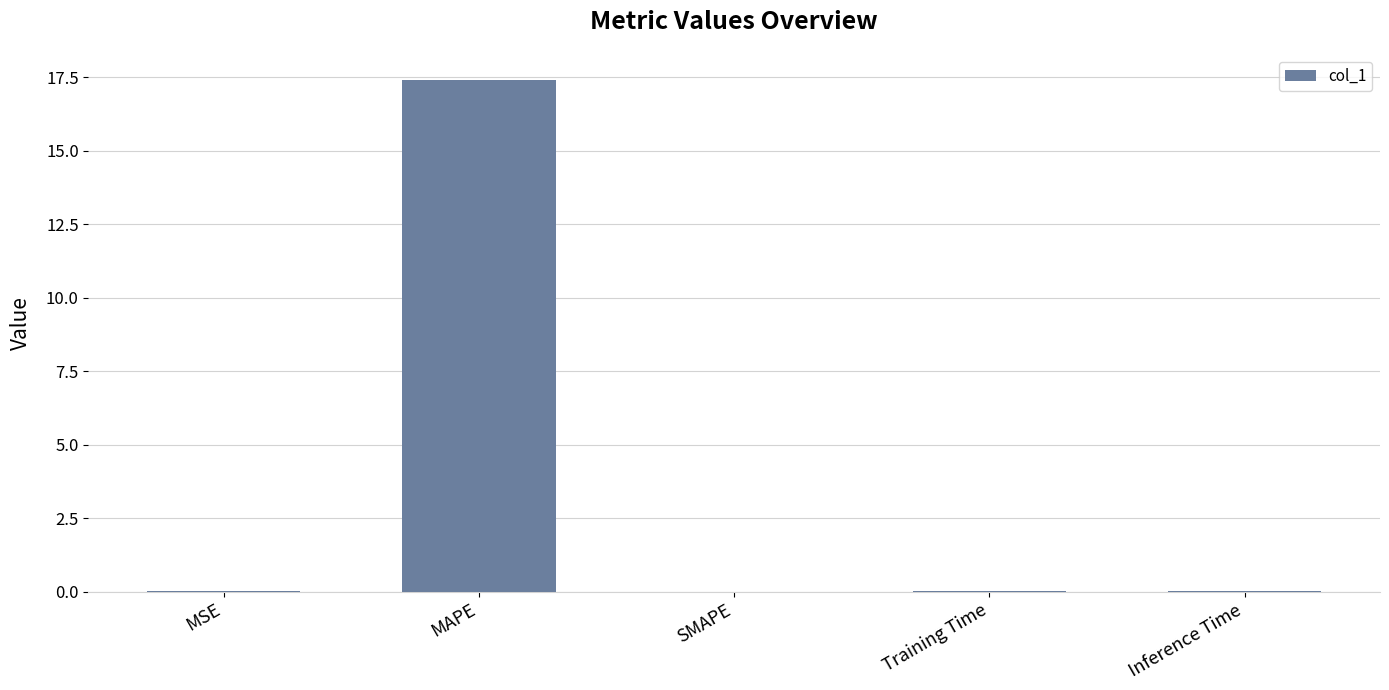

What is the sum of all values?

17.4